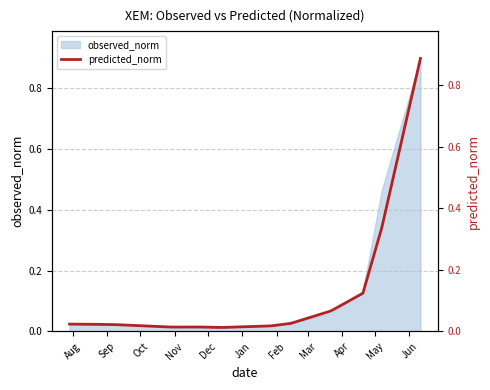

What is the highest value of the observed_norm series?

0.9